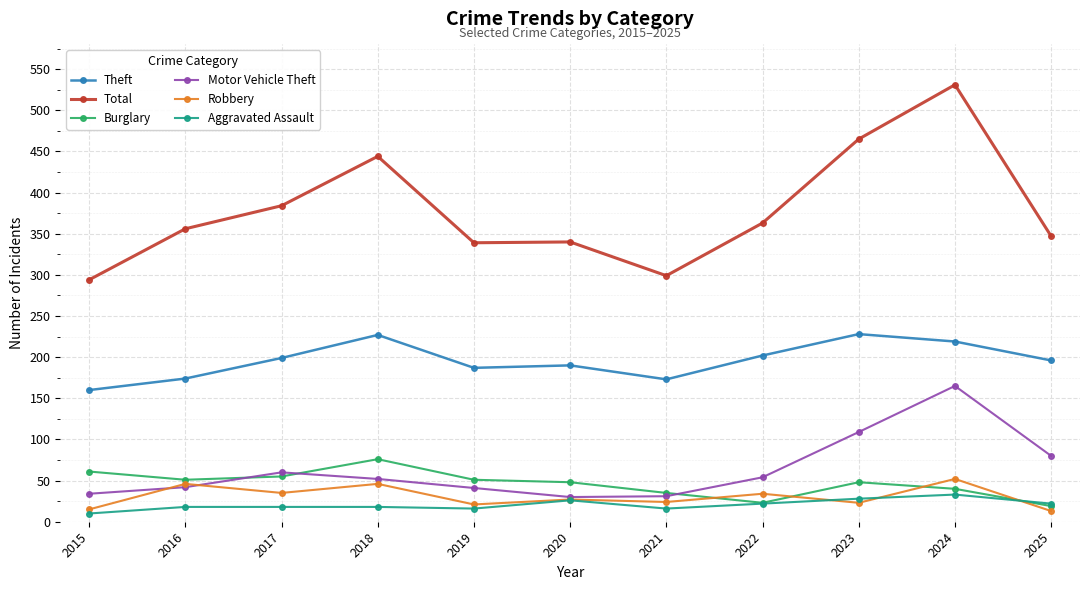

True or false: Aggravated Assault has more than 1 points higher than both neighbors.

True